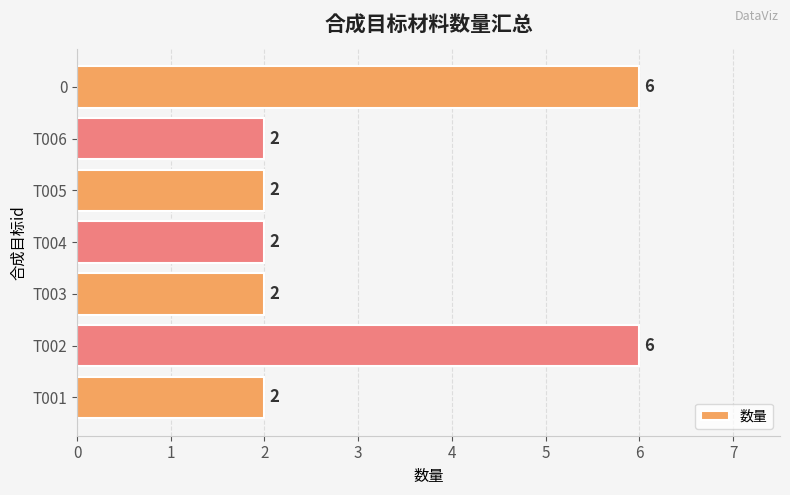

Count the values in the range 2 to 6.

7